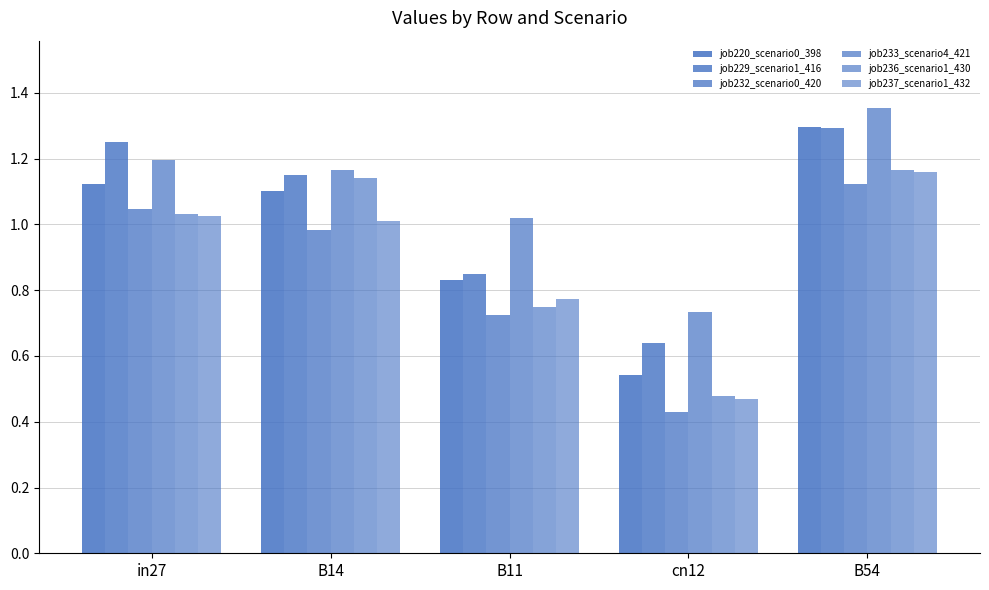

At B54, list the series in order from largest to smallest.

job233_scenario4_421, job220_scenario0_398, job229_scenario1_416, job236_scenario1_430, job237_scenario1_432, job232_scenario0_420